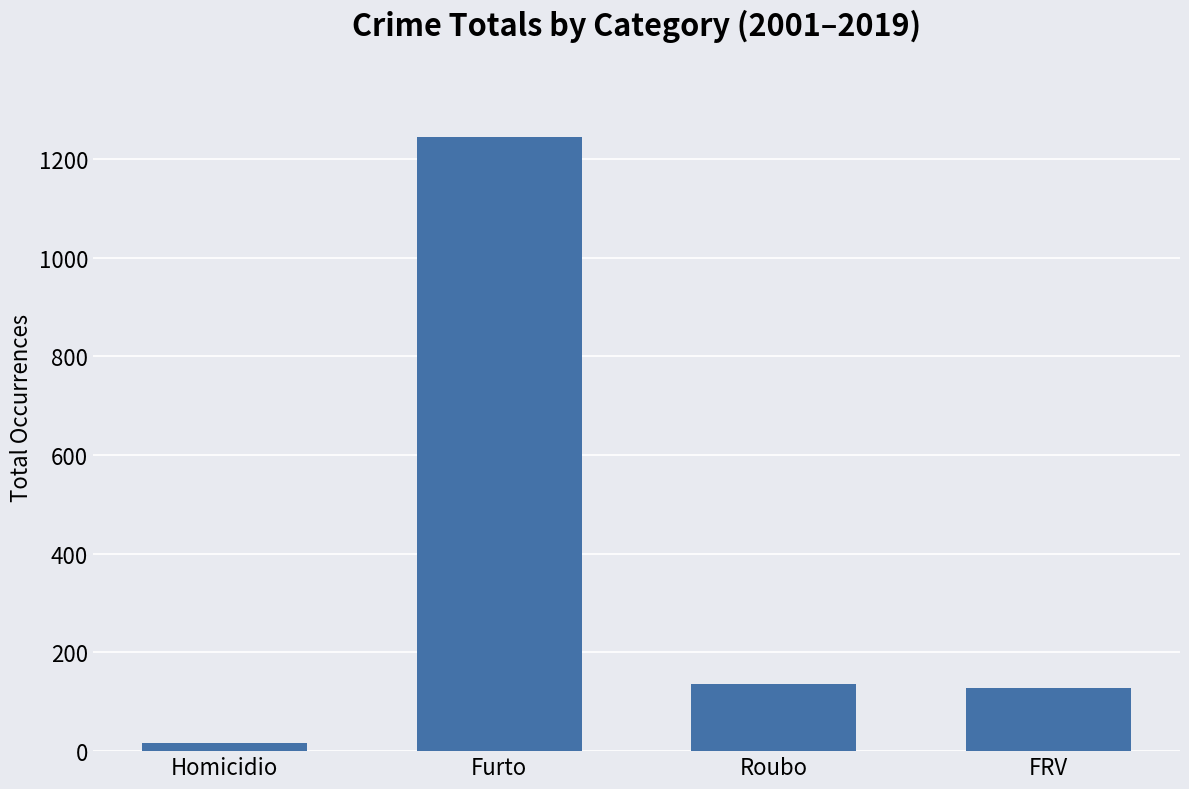

Between Furto and FRV, which is larger?

Furto